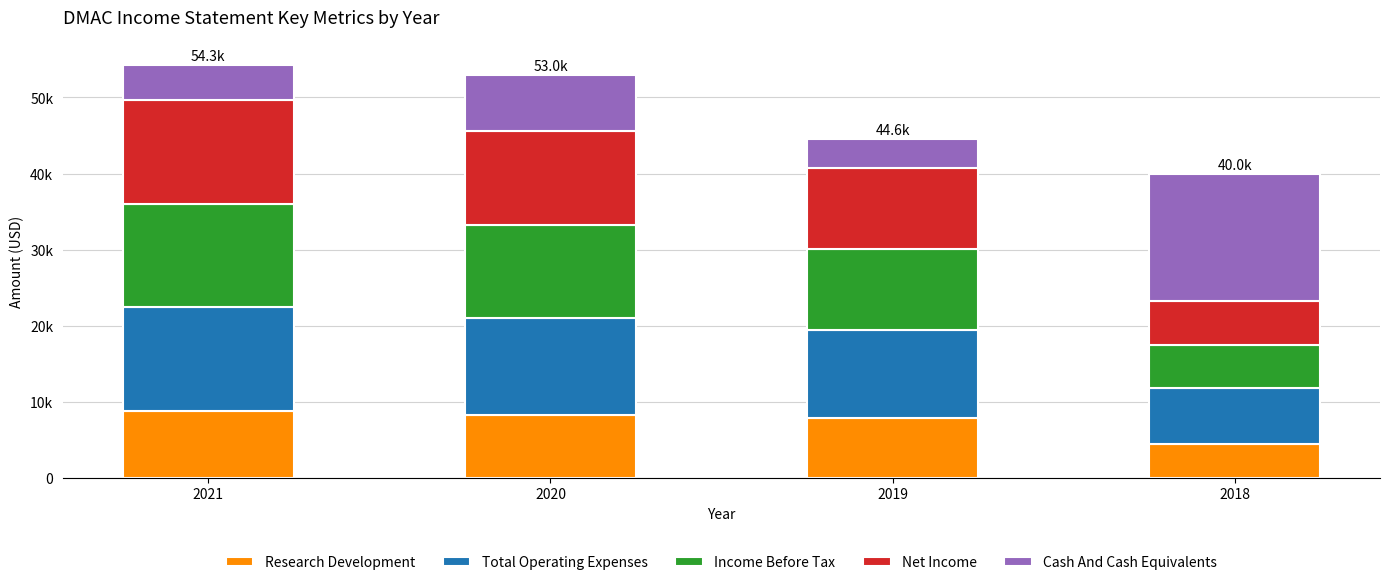

Does the chart contain any negative values?

No